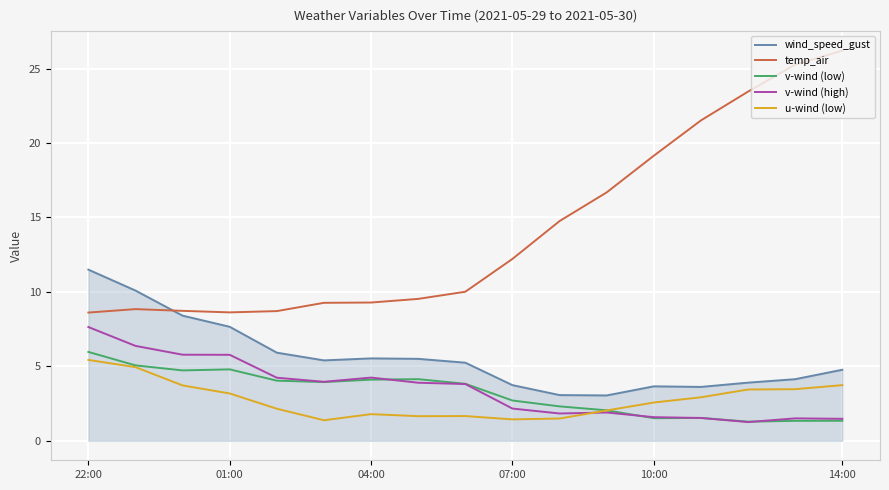

True or false: v-wind (high) and temp_air intersect in this chart.

False